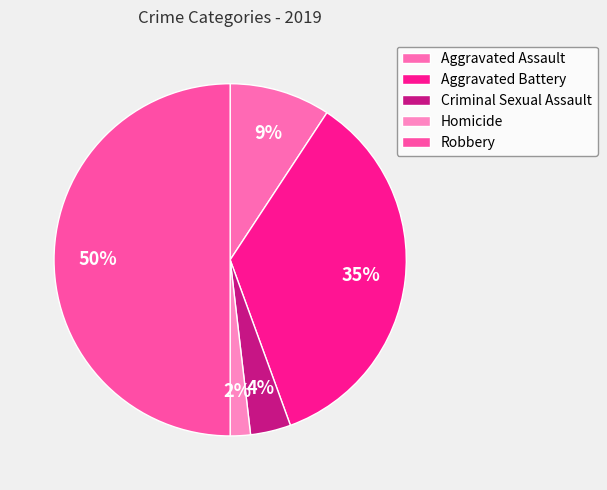

Approximately how many times larger is the value at Aggravated Battery compared to Aggravated Assault?

3.8